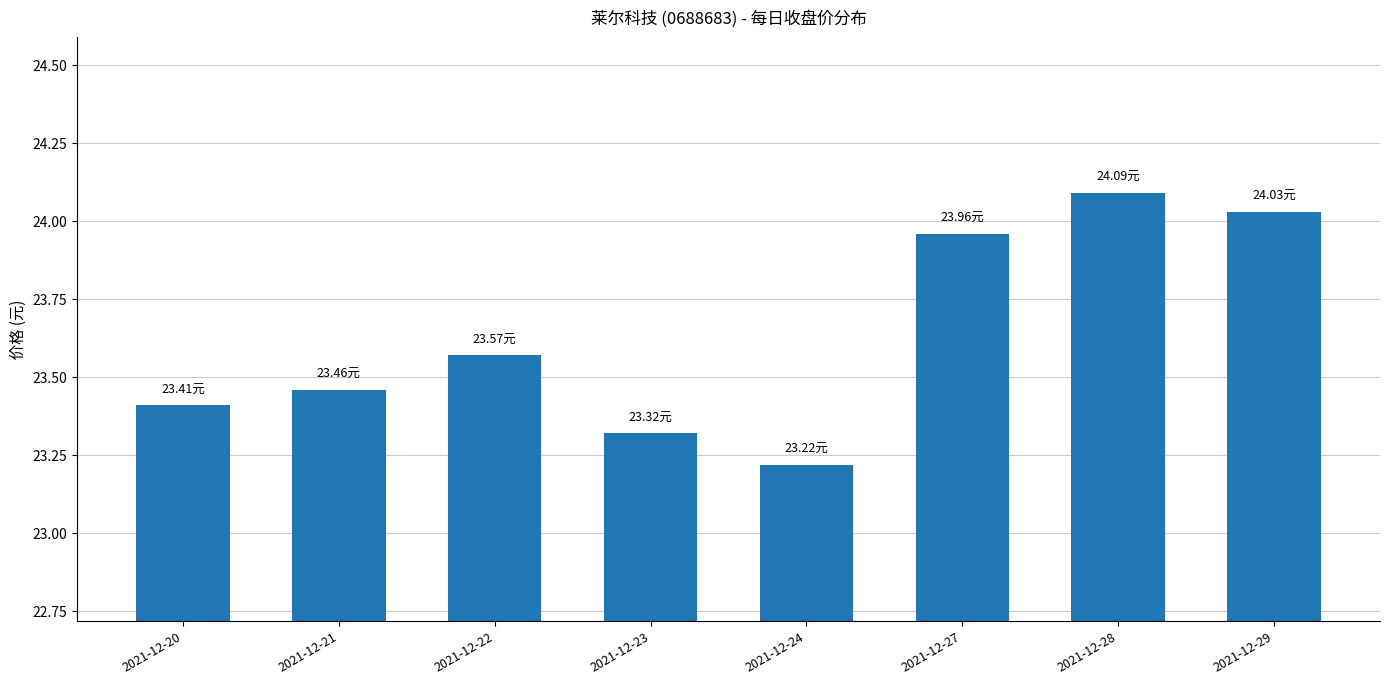

How many bars are there in total?

8